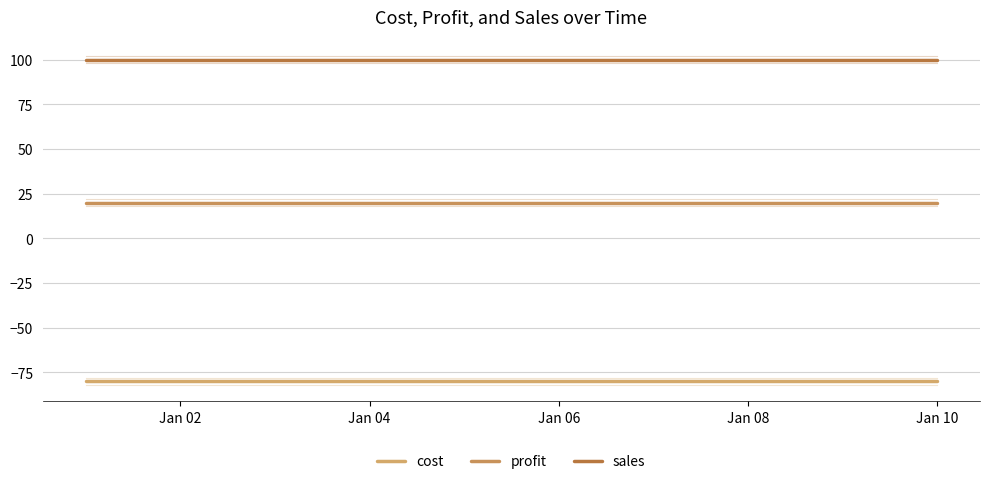

List the series in order of their overall mean, lowest first.

cost, profit, sales